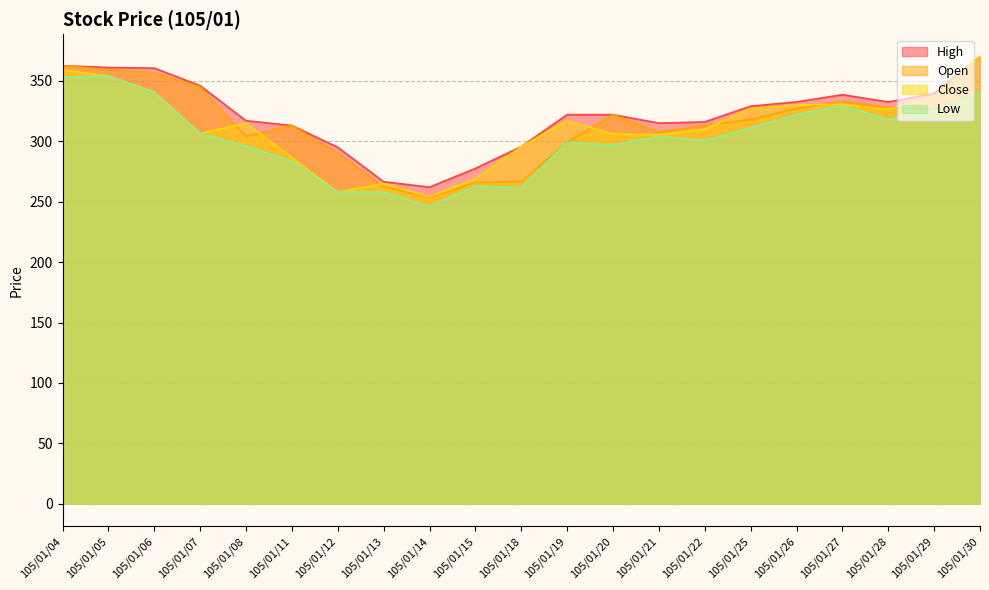

Which series changed the most between 105/01/15 and 105/01/29?

Close